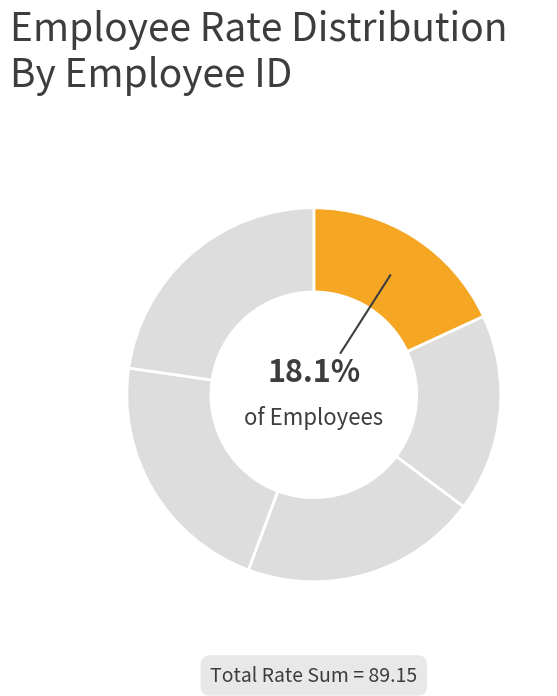

Which slice is the smallest?

23480